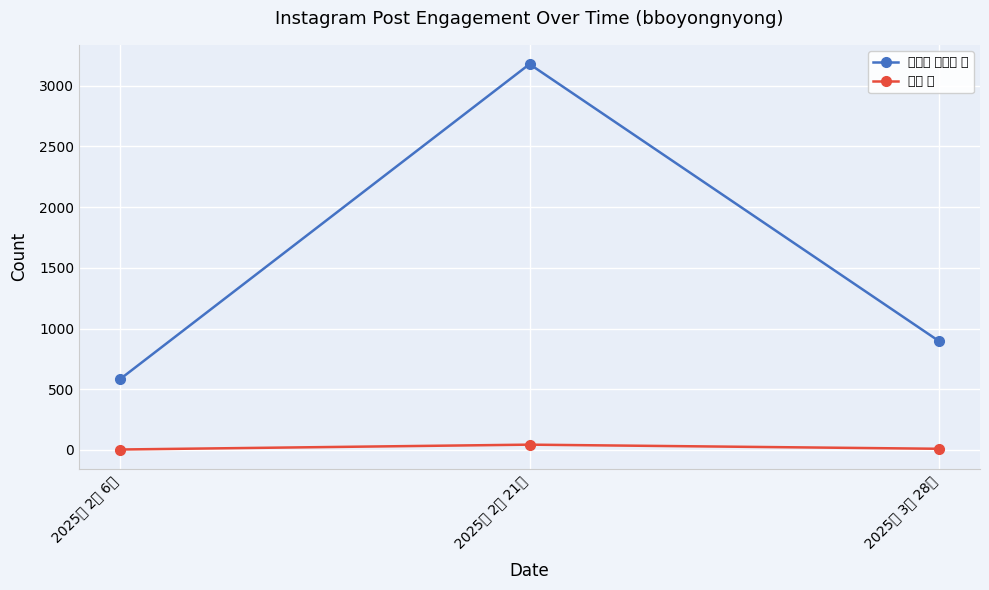

At which label does 게시물 좋아요 수 reach its minimum?

2025년 2월 6일